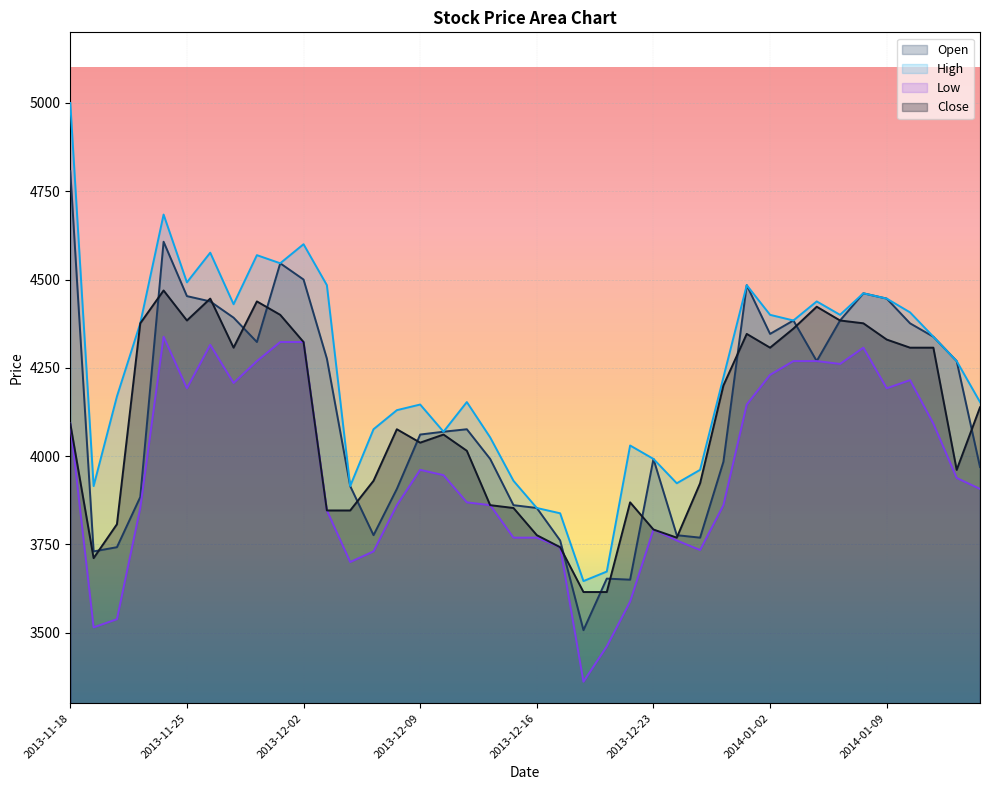

True or false: Open and High intersect in this chart.

False